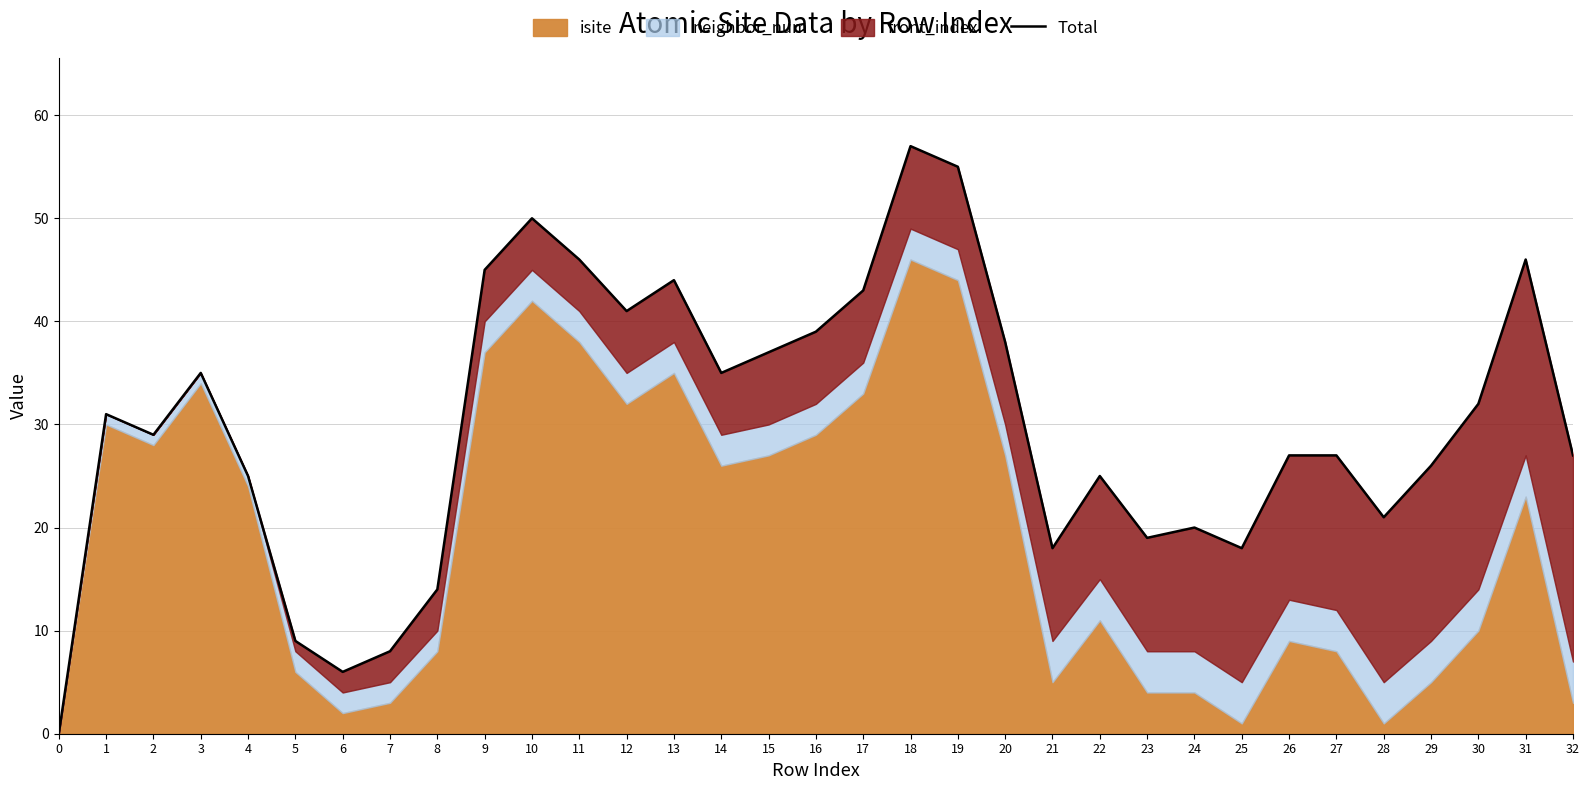

How many points are higher than both their immediate neighbors (excluding endpoints)?

8